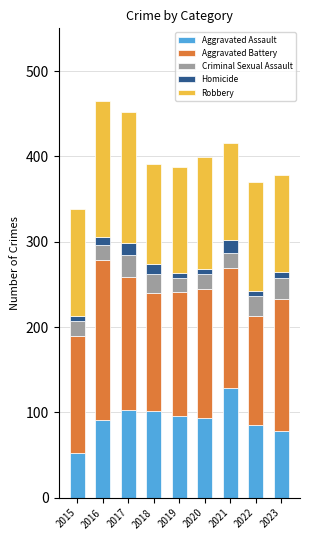

What is the difference between the second highest and minimum values in the Aggravated Assault series?

50